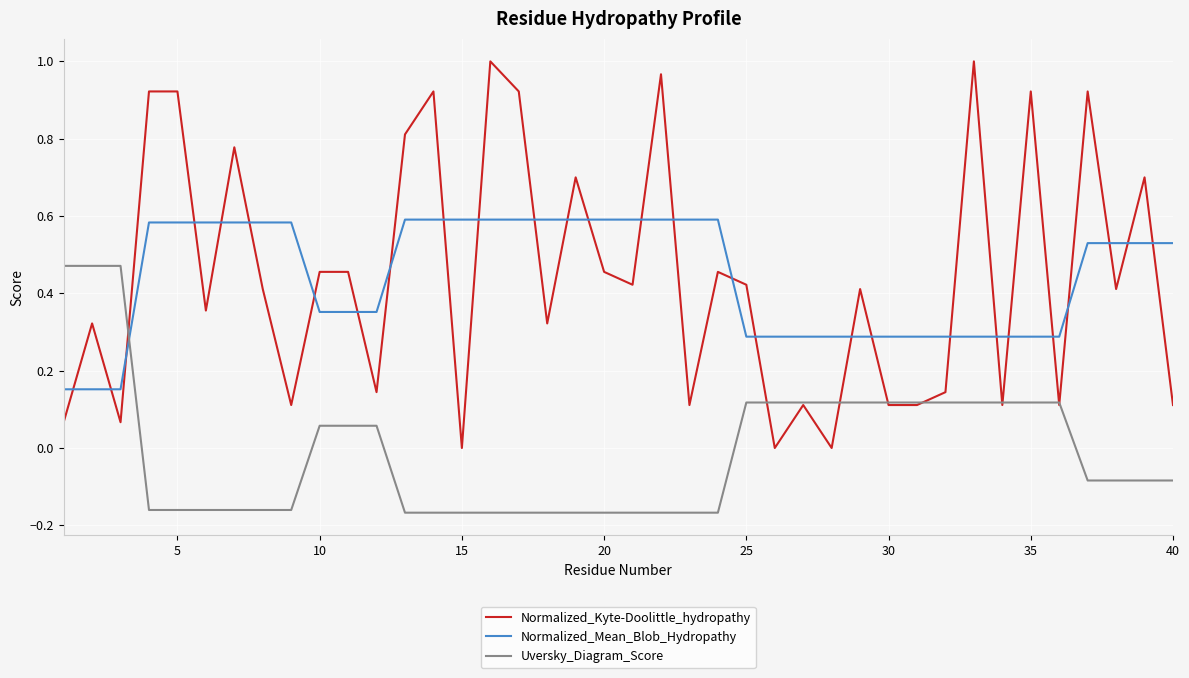

Which series ends up on top after the final intersection of Normalized_Mean_Blob_Hydropathy and Uversky_Diagram_Score?

Normalized_Mean_Blob_Hydropathy